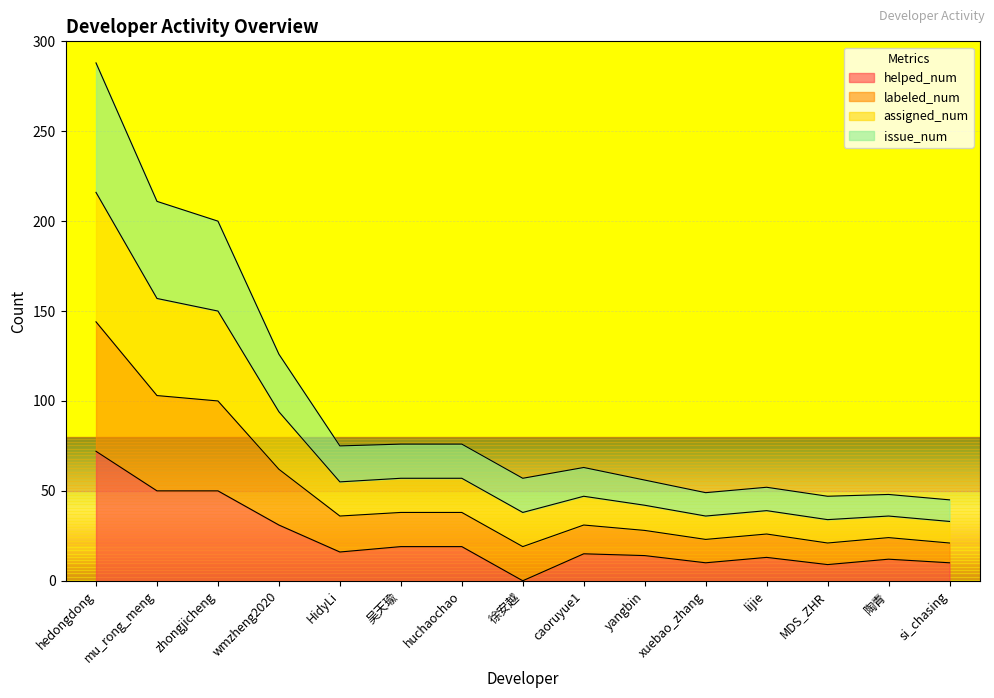

What is the total value across all series at mu_rong_meng?

211